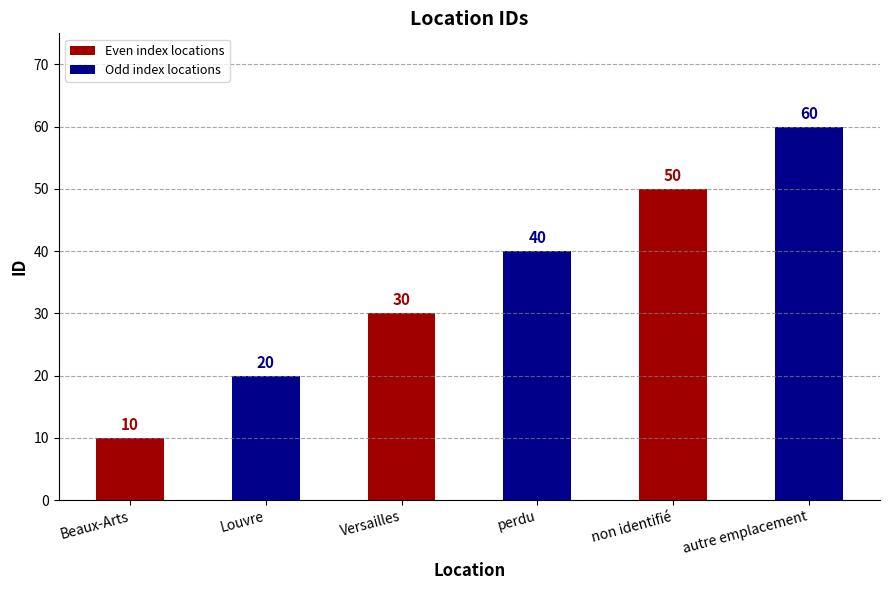

Rank the categories by value from lowest to highest.

Beaux-Arts, Louvre, Versailles, perdu, non identifié, autre emplacement